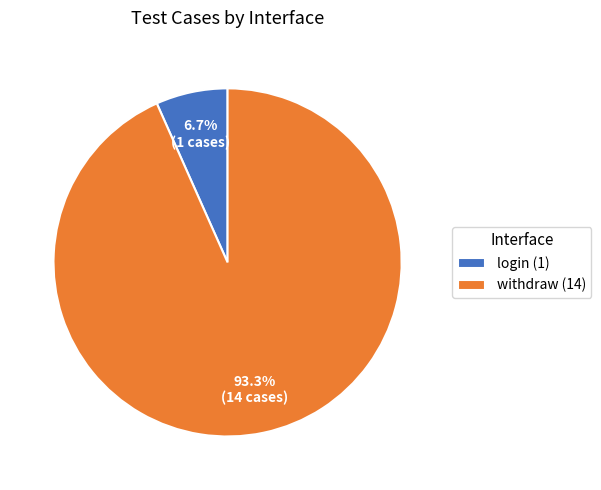

True or false: withdraw accounts for 93% of the total.

True